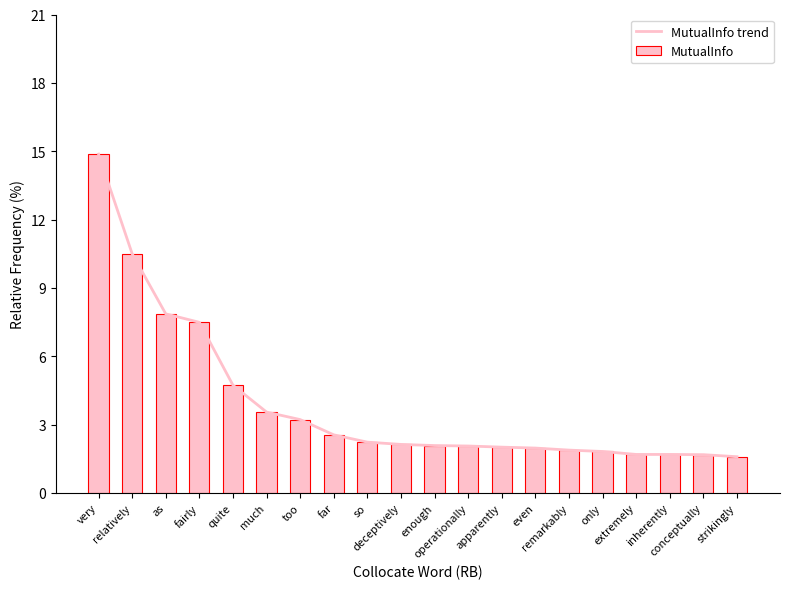

Between as and much, which series saw the biggest shift?

MutualInfo trend